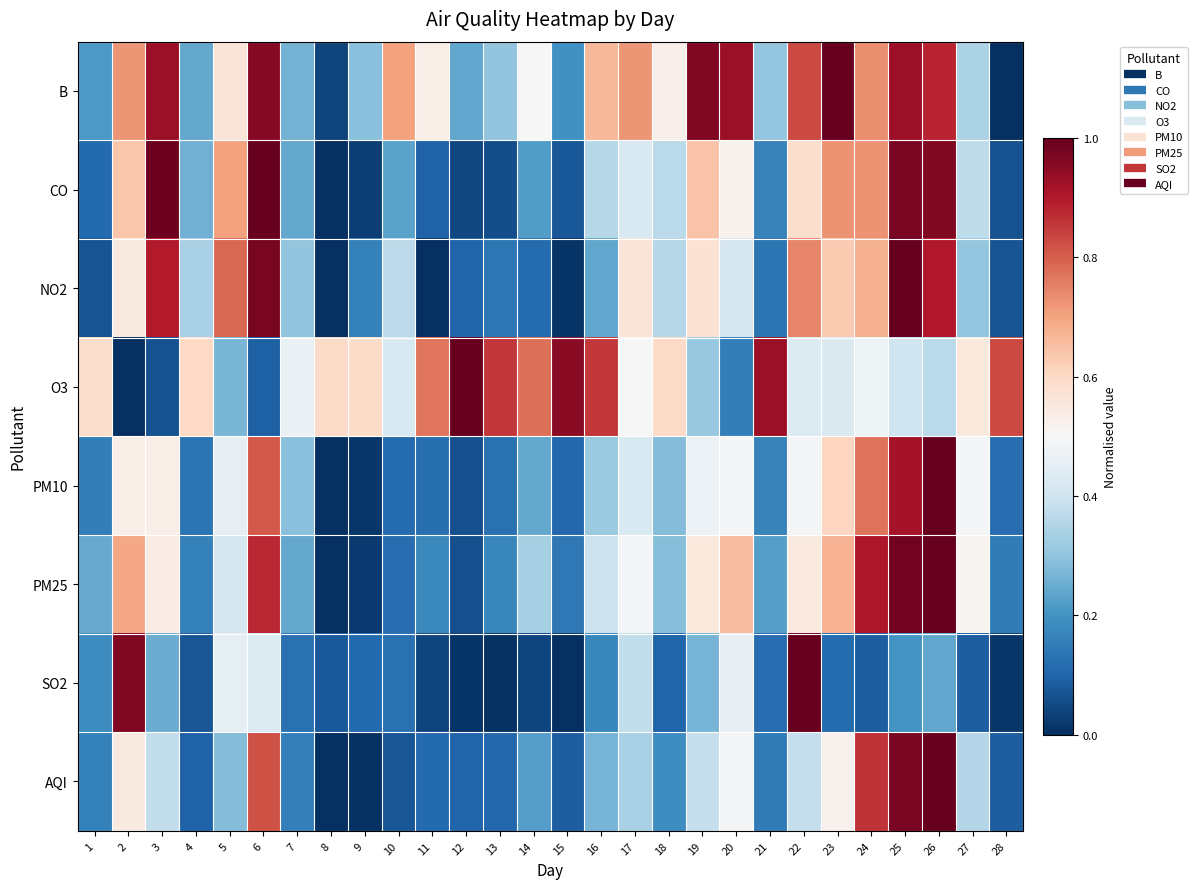

Rank the series by their maximum value, from highest to lowest.

AQI, PM10, PM25, SO2, NO2, O3, B, CO